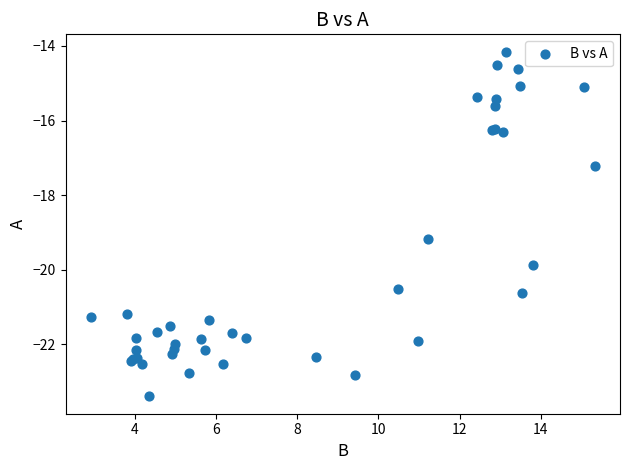

What Y value in the scatter plot is closest to -18?

-17.2